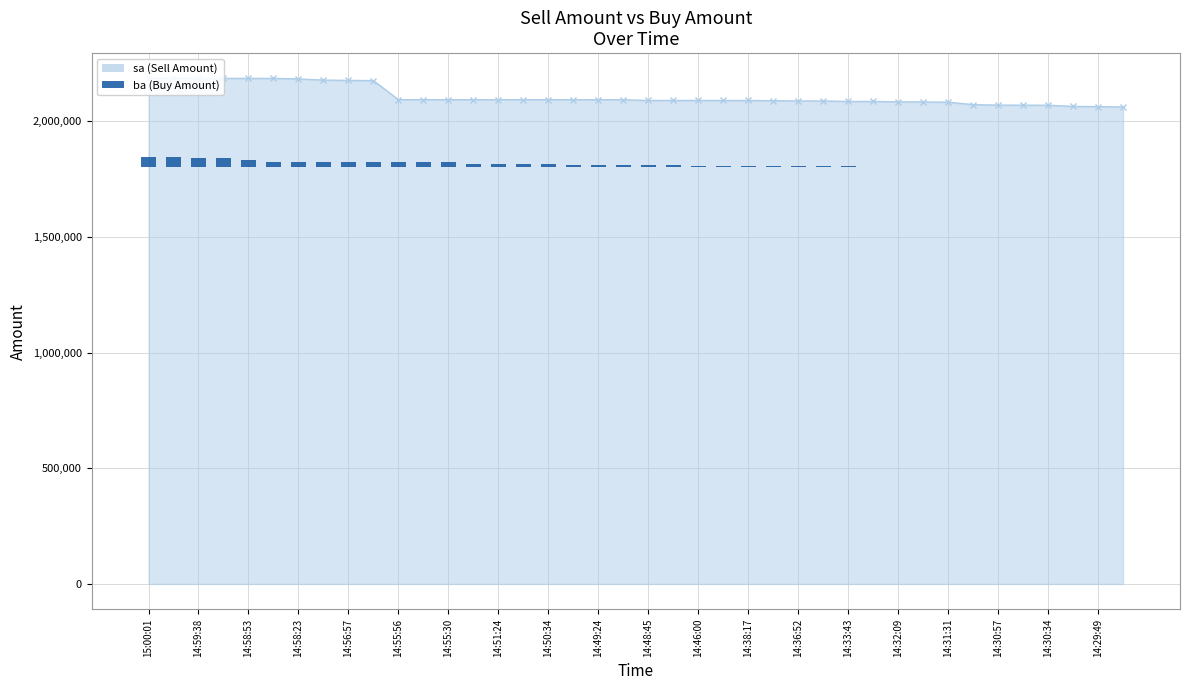

Rank the series by their average value, from highest to lowest.

sa_line, ba